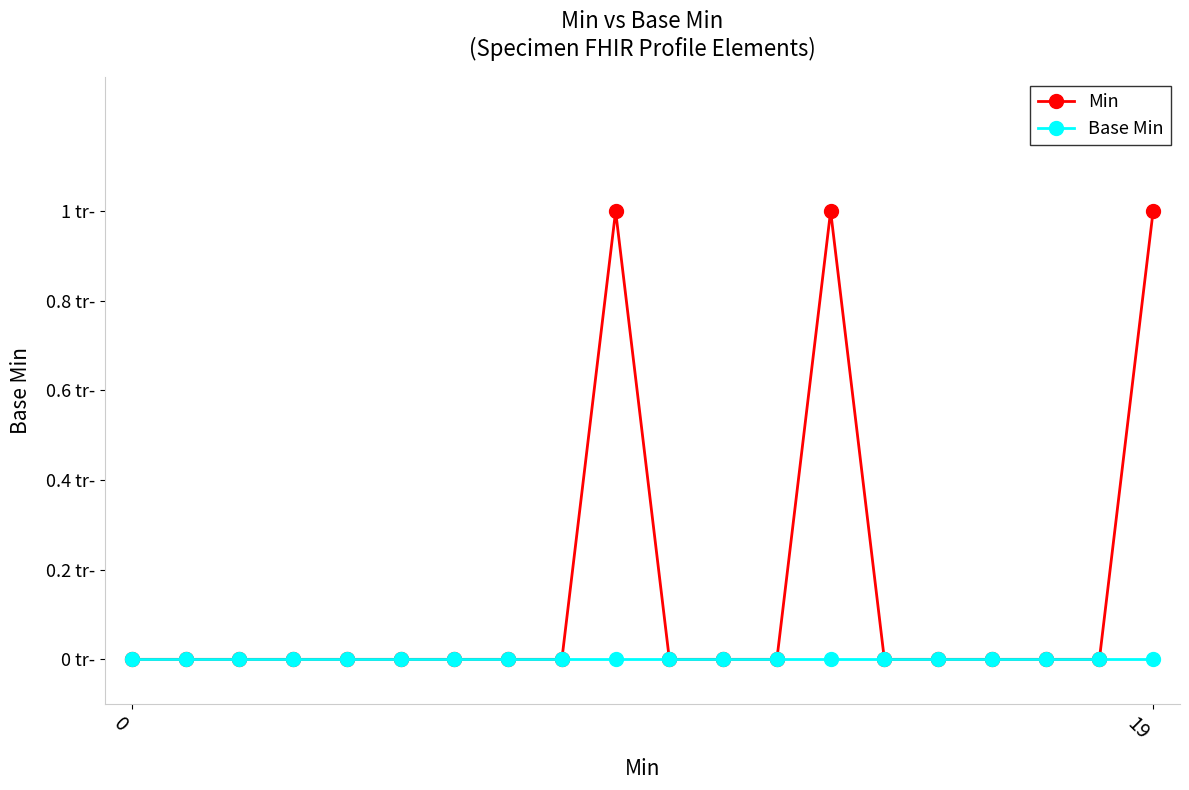

What are all the series names shown in the legend?

Min, Base Min